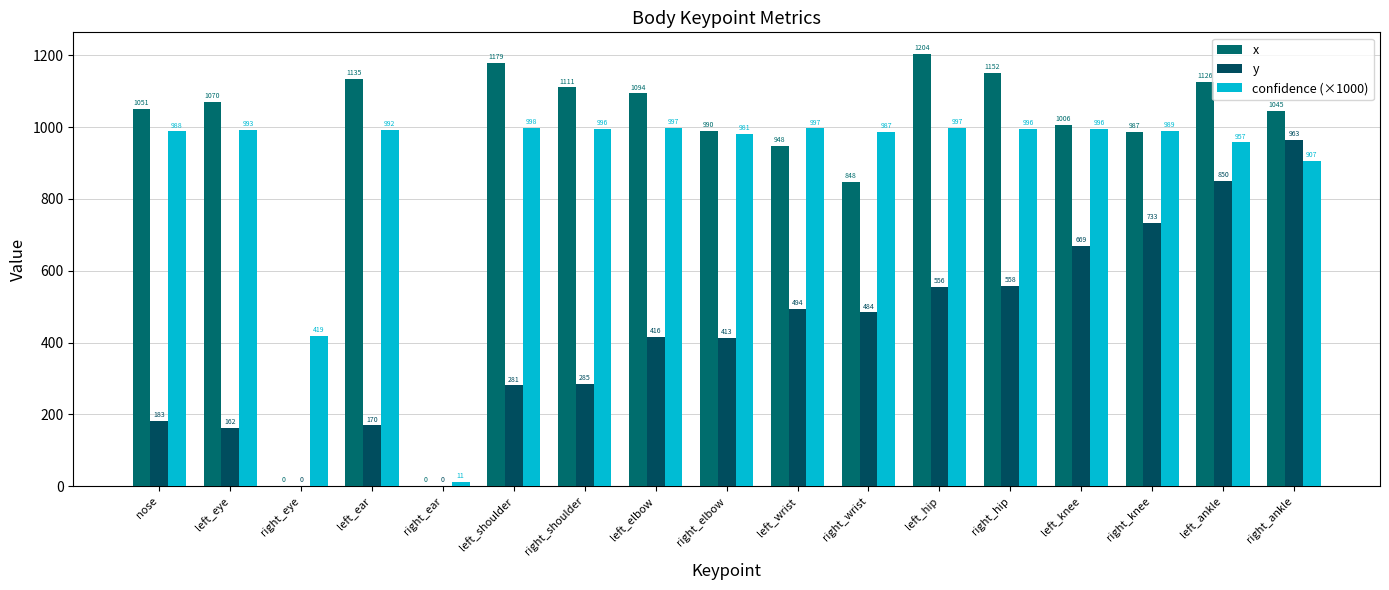

Between right_elbow and left_ankle, which series saw the biggest shift?

y